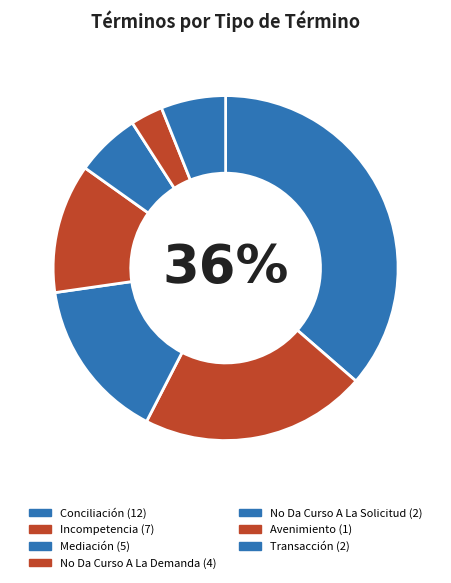

To the nearest percent, what percentage of the pie is Mediación?

15%